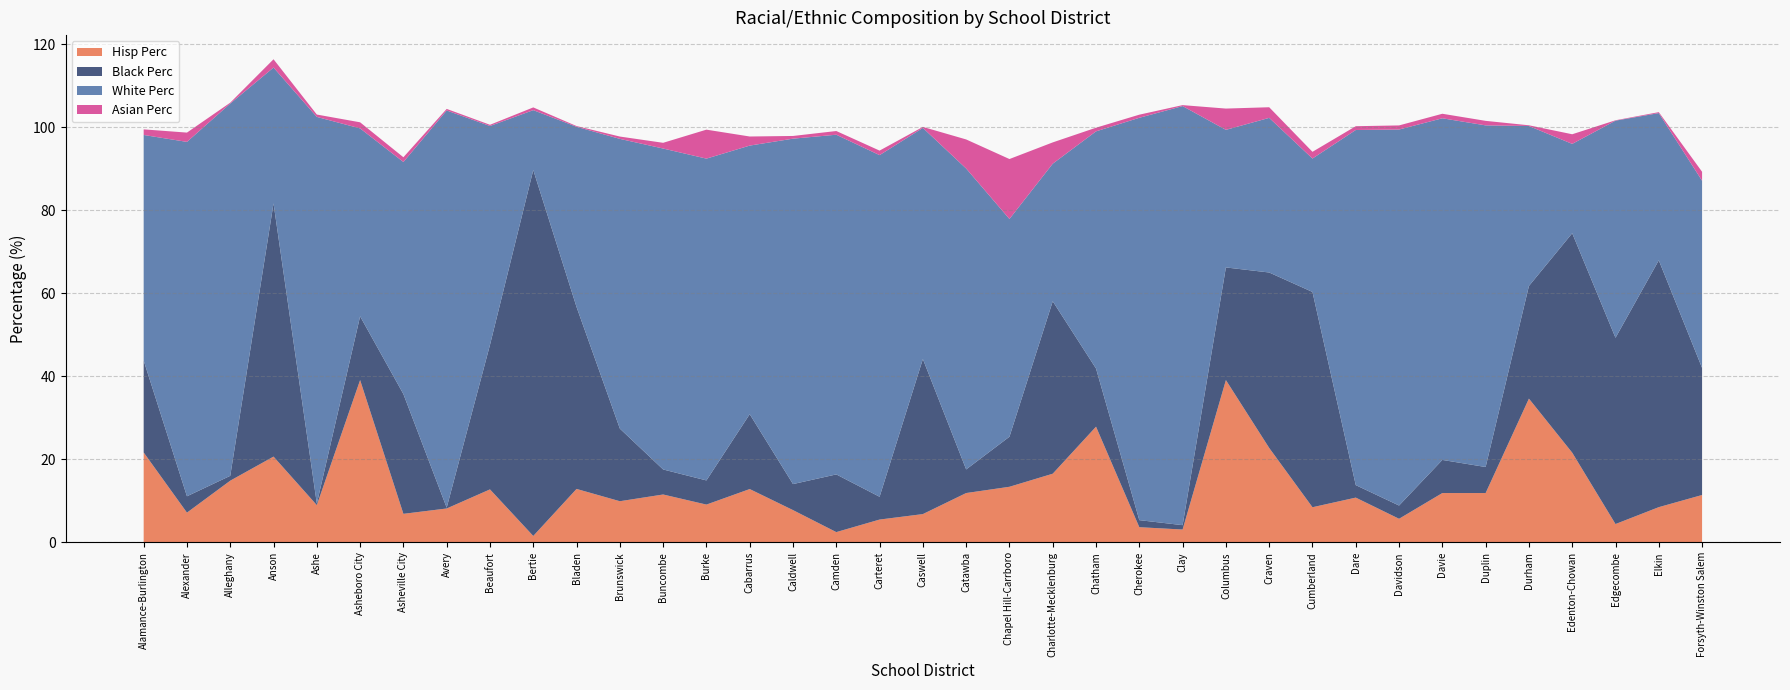

Reading left to right, list all the values displayed in this chart.

Hisp Perc: Alamance-Burlington=21.7	Alexander=7.2	Alleghany=14.9	Anson=20.7	Ashe=9.0	Asheboro City=39.1	Asheville City=6.9	Avery=8.2	Beaufort=12.8	Bertie=1.5	Bladen=12.9	Brunswick=9.9	Buncombe=11.5	Burke=9.1	Cabarrus=12.8	Caldwell=7.8	Camden=2.5	Carteret=5.5	Caswell=6.8	Catawba=11.9	Chapel Hill-Carrboro=13.4	Charlotte-Mecklenburg=16.5	Chatham=27.9	Cherokee=3.6	Clay=3.1	Columbus=39.1	Craven=22.8	Cumberland=8.5	Dare=10.8	Davidson=5.7	Davie=11.9	Duplin=11.9	Durham=34.6	Edenton-Chowan=21.6	Edgecombe=4.4	Elkin=8.5	Forsyth-Winston Salem=11.4
Black Perc: Alamance-Burlington=22.1	Alexander=3.9	Alleghany=1.2	Anson=61.0	Ashe=0.4	Asheboro City=15.4	Asheville City=28.9	Avery=0.2	Beaufort=34.8	Bertie=88.2	Bladen=43.8	Brunswick=17.5	Buncombe=6.0	Burke=5.8	Cabarrus=18.0	Caldwell=6.3	Camden=13.9	Carteret=5.5	Caswell=37.4	Catawba=5.7	Chapel Hill-Carrboro=12.1	Charlotte-Mecklenburg=41.5	Chatham=14.0	Cherokee=1.7	Clay=1.1	Columbus=27.1	Craven=42.3	Cumberland=51.9	Dare=3.0	Davidson=3.2	Davie=8.0	Duplin=6.3	Durham=27.1	Edenton-Chowan=52.9	Edgecombe=44.9	Elkin=59.5	Forsyth-Winston Salem=30.6
White Perc: Alamance-Burlington=54.4	Alexander=85.4	Alleghany=89.7	Anson=32.7	Ashe=93.2	Asheboro City=45.3	Asheville City=55.9	Avery=95.7	Beaufort=52.7	Bertie=14.4	Bladen=43.4	Brunswick=69.8	Buncombe=77.3	Burke=77.5	Cabarrus=64.7	Caldwell=83.2	Camden=81.8	Carteret=82.3	Caswell=55.7	Catawba=72.5	Chapel Hill-Carrboro=52.5	Charlotte-Mecklenburg=33.1	Chatham=57.1	Cherokee=97.0	Clay=101.0	Columbus=33.1	Craven=37.3	Cumberland=32.1	Dare=85.6	Davidson=90.6	Davie=82.3	Duplin=82.3	Durham=38.5	Edenton-Chowan=21.5	Edgecombe=52.3	Elkin=35.5	Forsyth-Winston Salem=45.1
Asian Perc: Alamance-Burlington=1.4	Alexander=2.2	Alleghany=0.2	Anson=2.0	Ashe=0.6	Asheboro City=1.5	Asheville City=1.1	Avery=0.4	Beaufort=0.3	Bertie=0.7	Bladen=0.2	Brunswick=0.6	Buncombe=1.4	Burke=7.0	Cabarrus=2.2	Caldwell=0.7	Camden=0.9	Carteret=1.1	Caswell=0.2	Catawba=7.0	Chapel Hill-Carrboro=14.4	Charlotte-Mecklenburg=5.1	Chatham=0.9	Cherokee=0.8	Clay=0.2	Columbus=5.1	Craven=2.6	Cumberland=1.6	Dare=0.9	Davidson=1.0	Davie=1.1	Duplin=1.1	Durham=0.2	Edenton-Chowan=2.3	Edgecombe=0.1	Elkin=0.2	Forsyth-Winston Salem=2.2